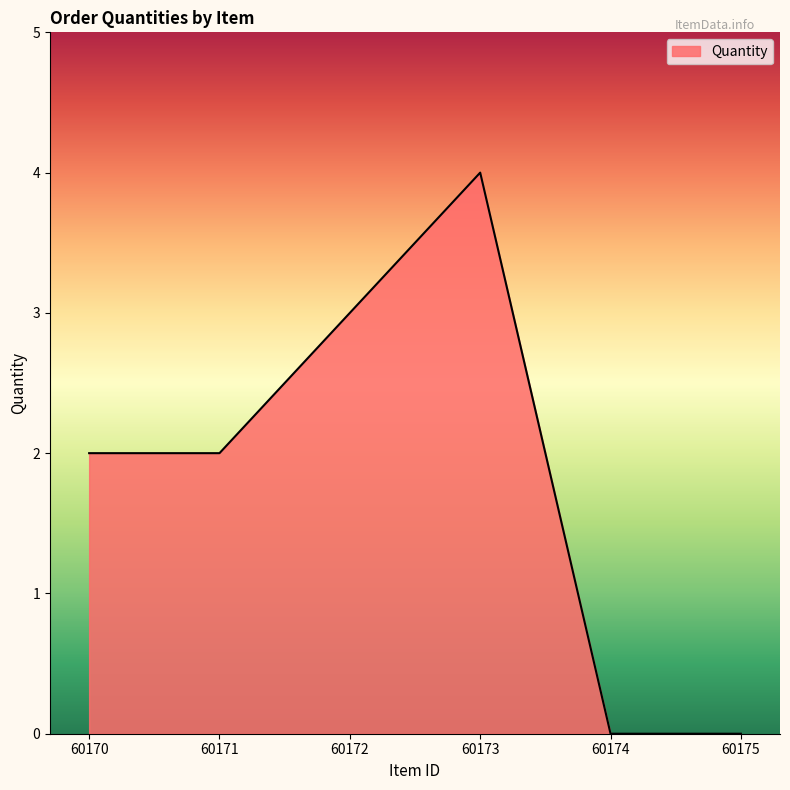

How many lines are shown in the chart?

1